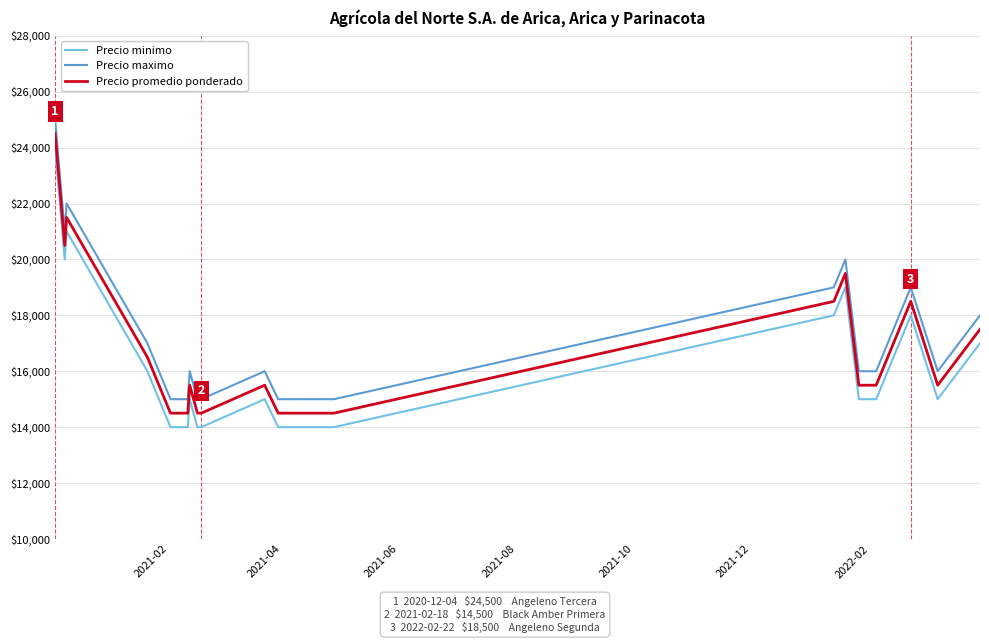

What is the greatest value displayed?

25000